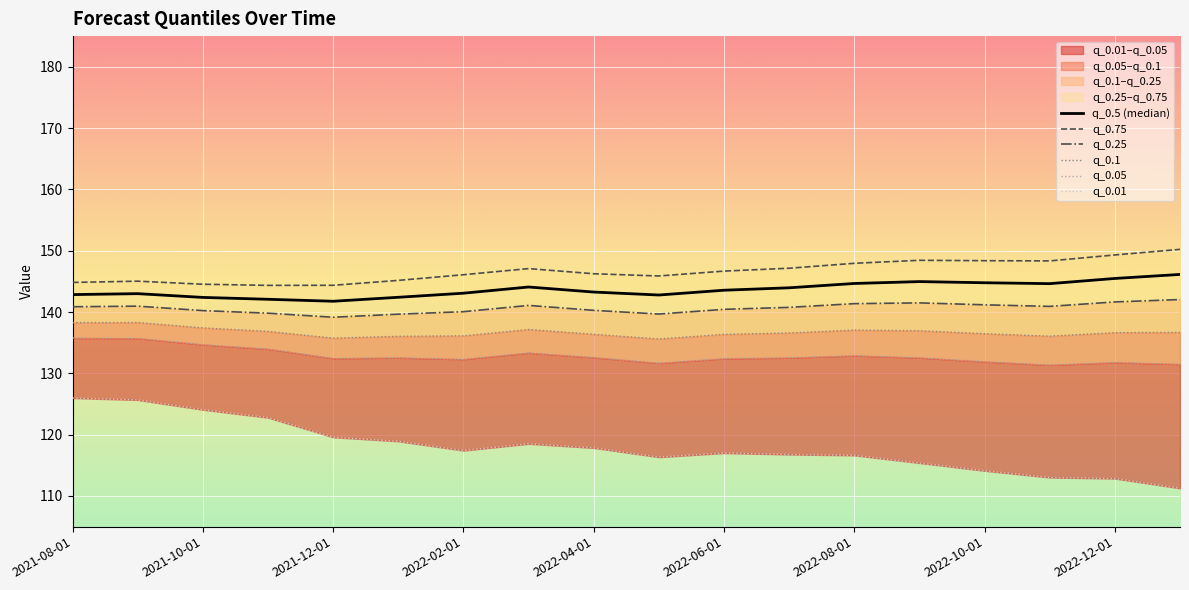

Count the number of categories in the chart.

18